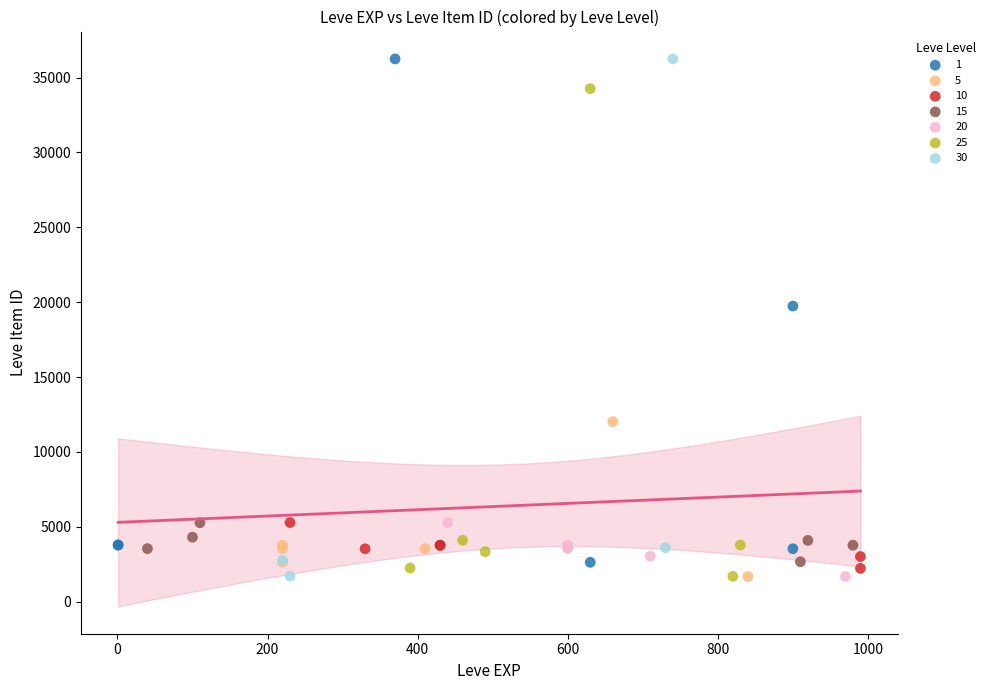

What are all the series names shown in the legend?

1, 5, 10, 15, 20, 25, 30